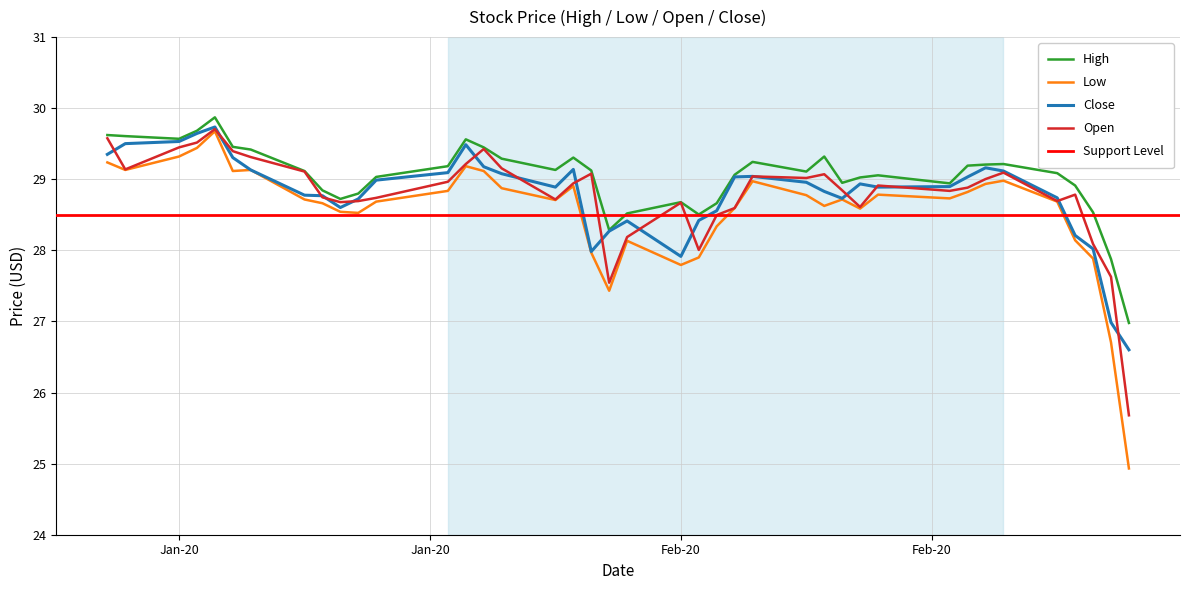

What is the lowest value of the Low series?

24.9